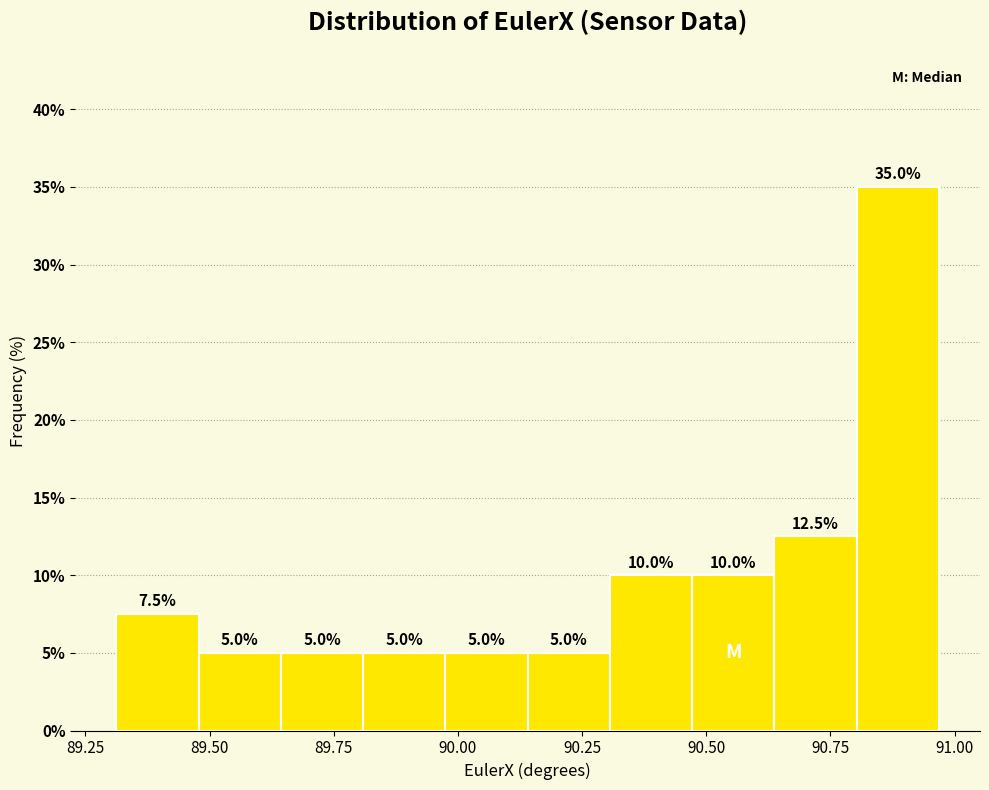

Around what value on the x-axis is the tallest bar? Give the approximate position of its centre, as read against the axis.

90.90